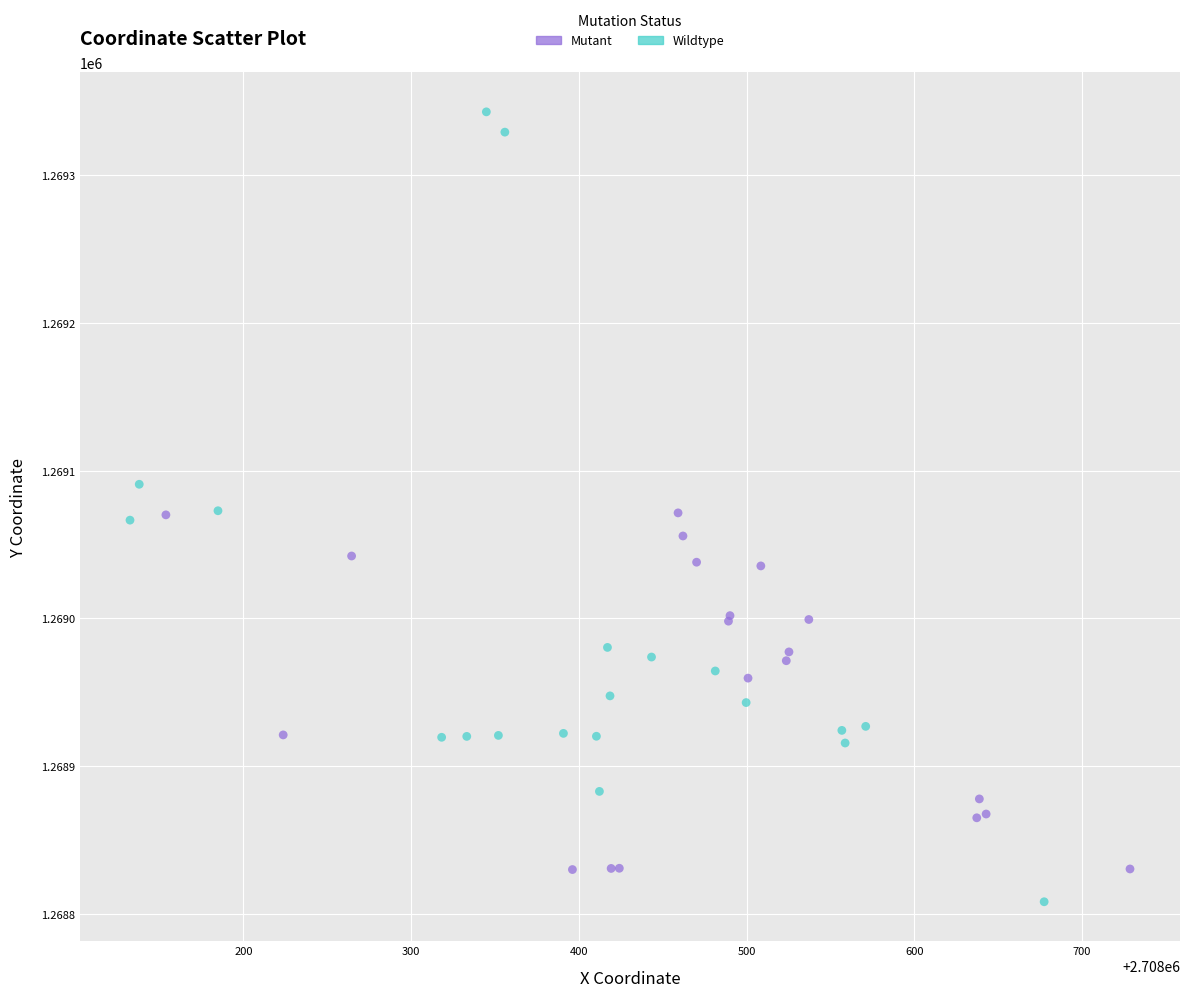

Which series has the widest spread of Y values?

Wildtype